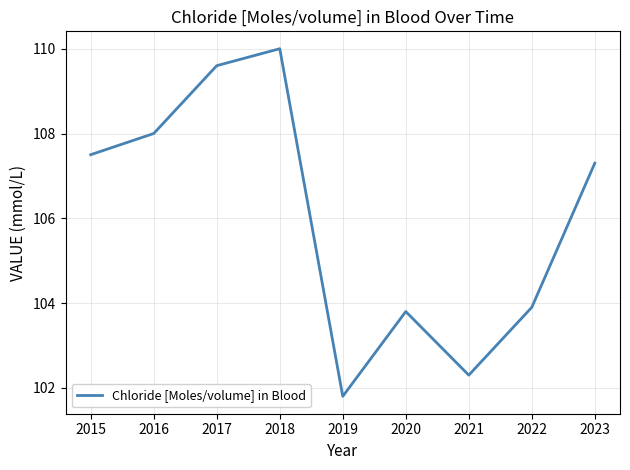

Reading left to right, extract all data points from this chart.

2015=107.5	2016=108.0	2017=109.6	2018=110.0	2019=101.8	2020=103.8	2021=102.3	2022=103.9	2023=107.3